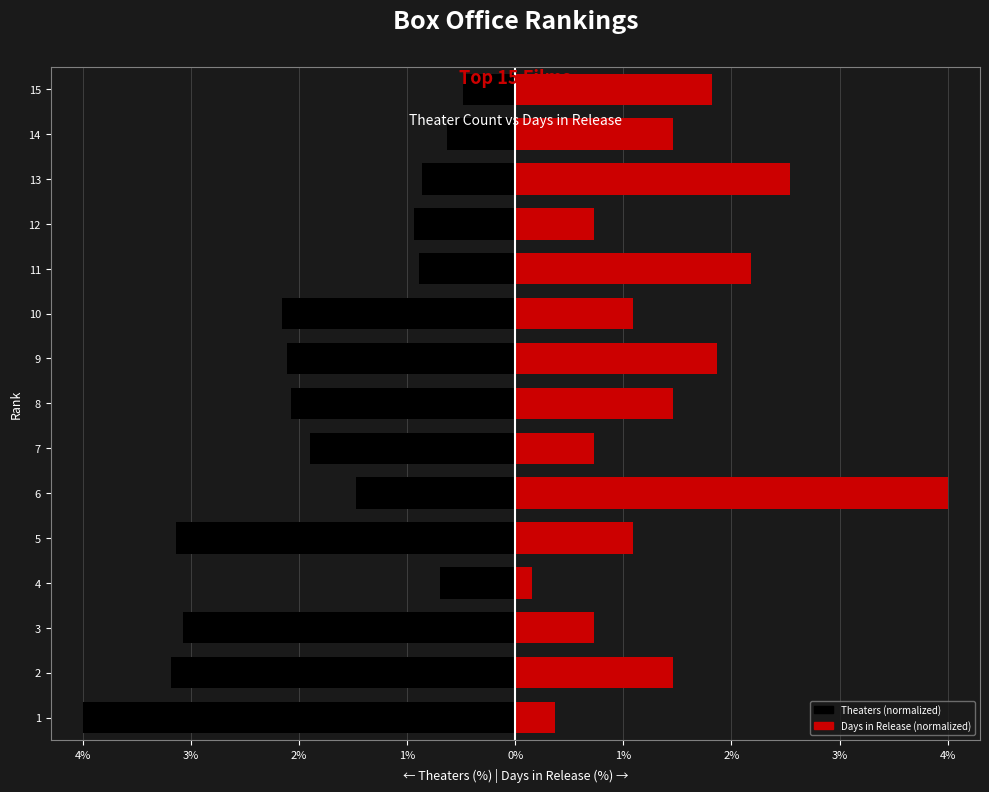

What is the value of the Days in Release (normalized) bar at the 2nd from the left?

1.5